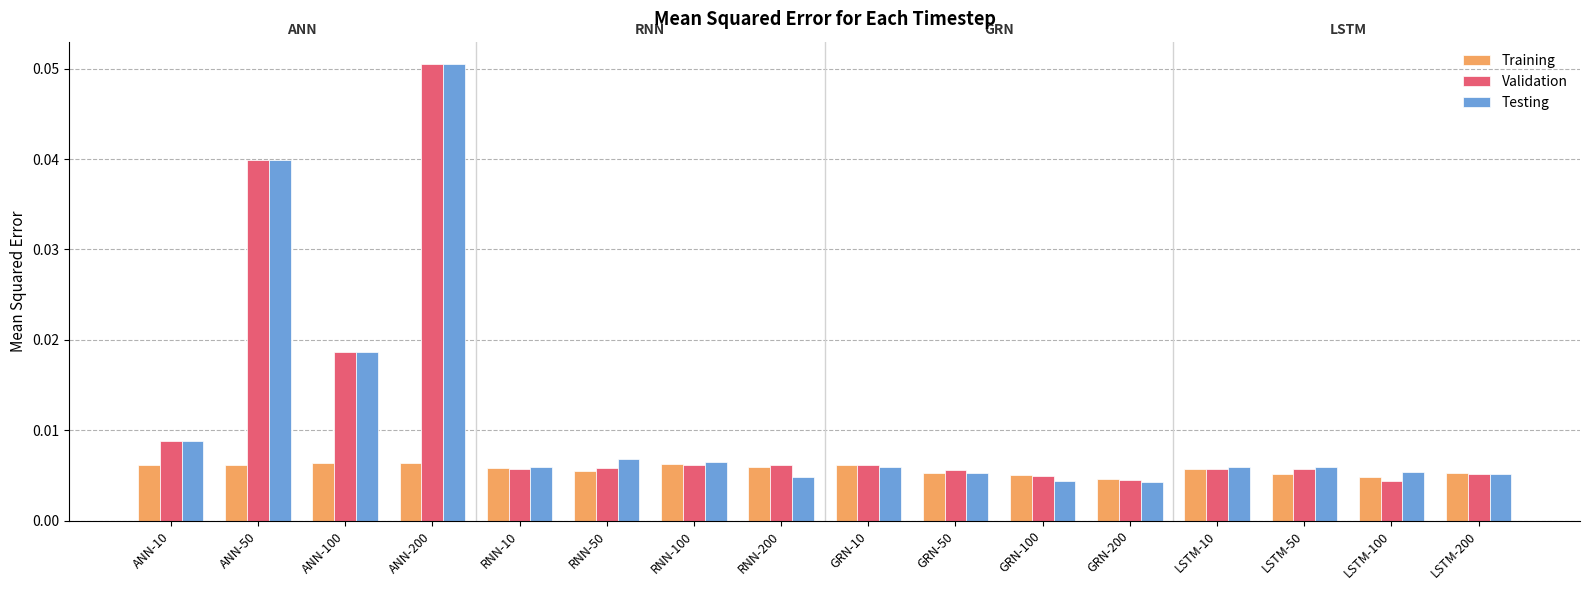

Is the value of Validation at ANN-50 greater than the value of Testing at RNN-10?

Yes